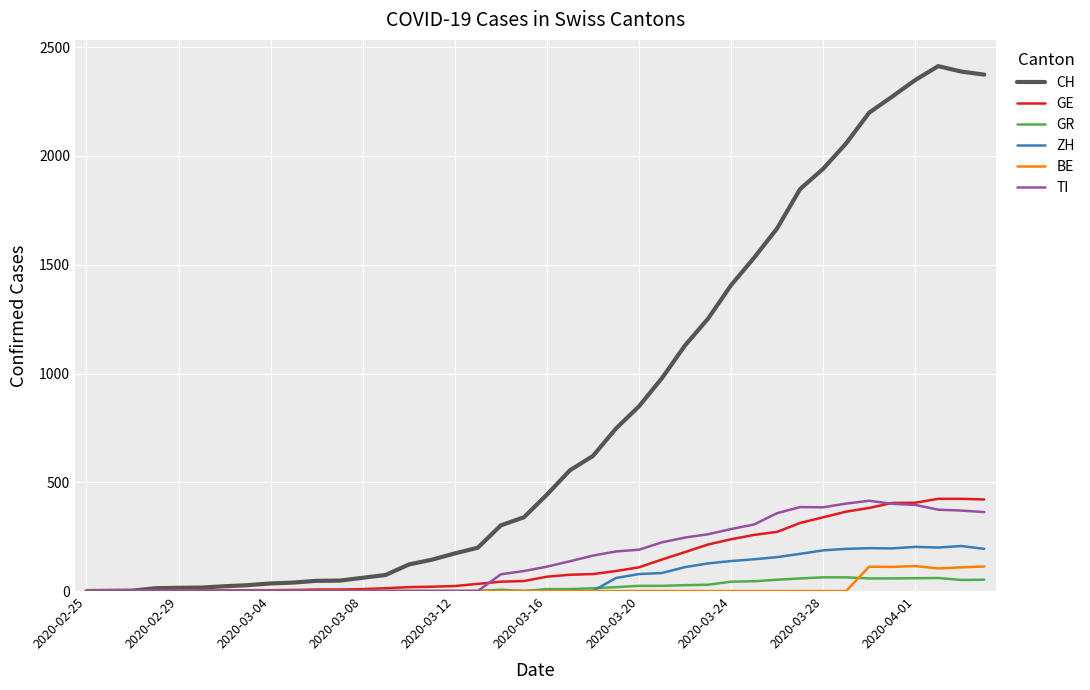

What is the highest value of the CH series?

2413